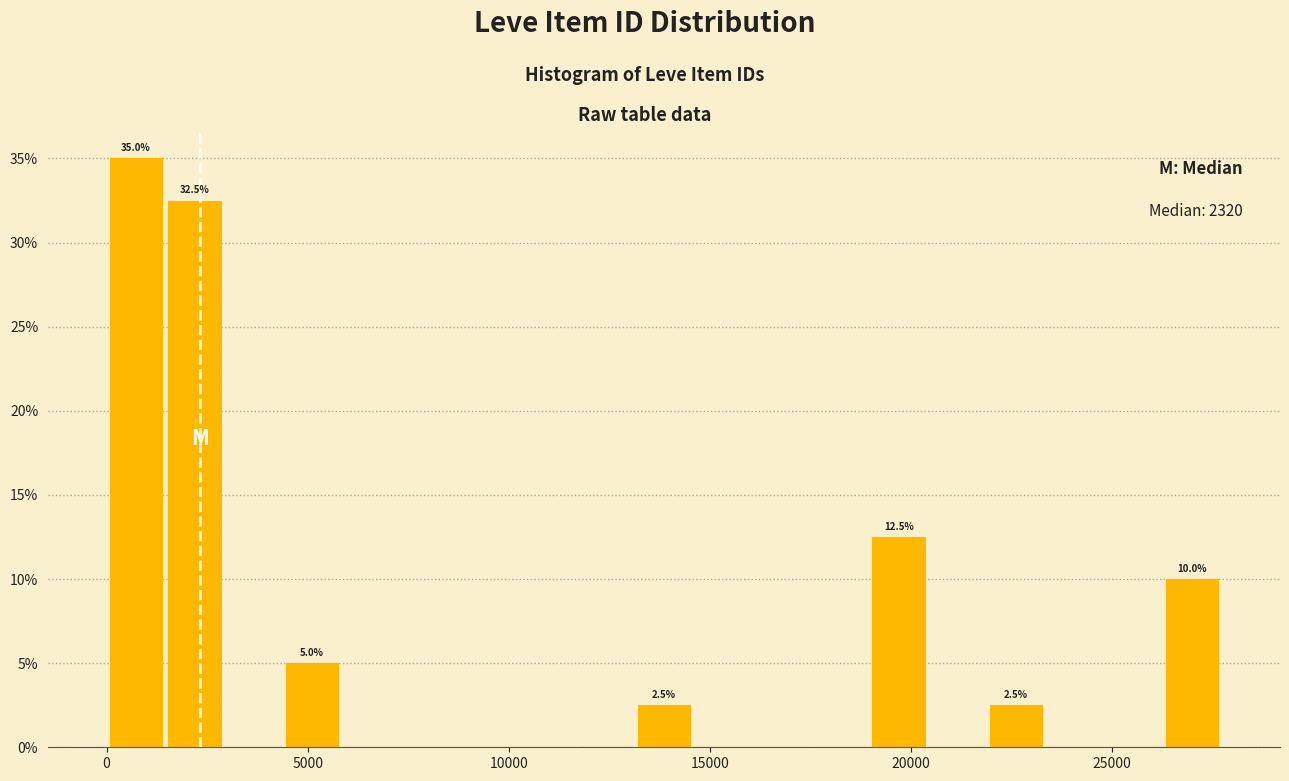

Around what value on the x-axis is the tallest bar? Give the approximate position of its centre, as read against the axis.

500